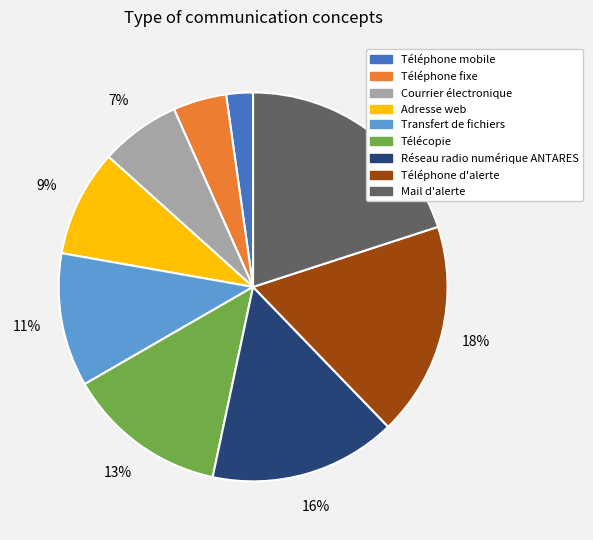

To the nearest percent, what is the average slice percentage?

11%